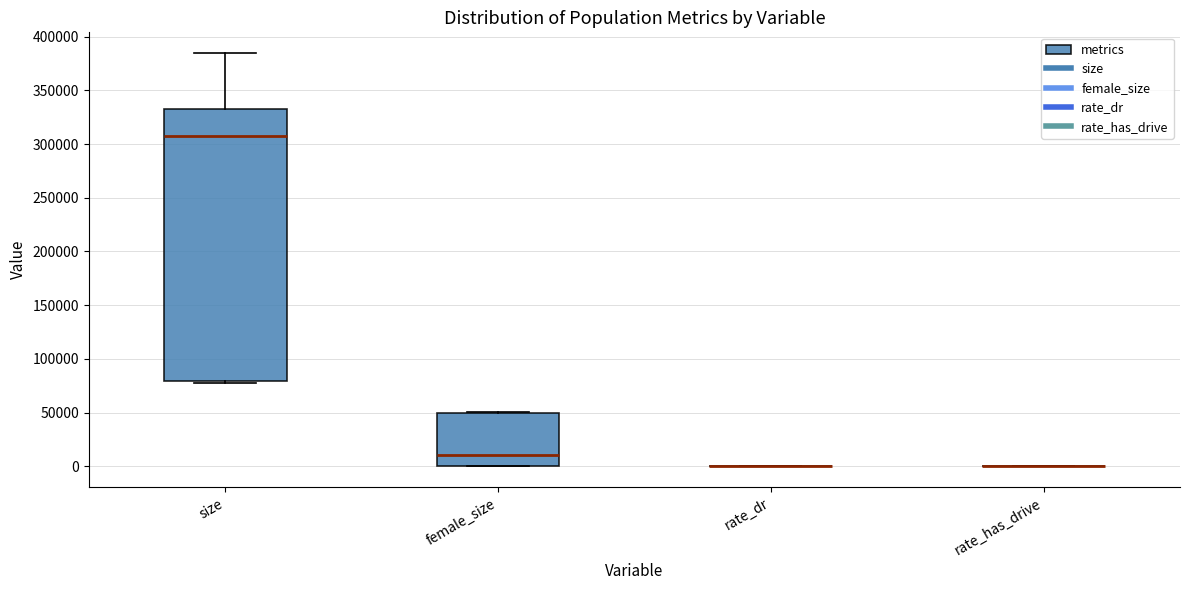

Reading left to right, transcribe this box plot: for each box, give where its median line is, the range the box spans, and where its two whiskers end, as read against the y-axis. The values are not printed on the chart, so give them approximately, as read against the axis.

size: median 310000, box 80000 to 330000, whiskers 80000 (just below the box's lower edge) to 385000
female_size: median 10000, box 0 to 50000, whiskers 0 to 50000
rate_dr: box collapsed to a line at 0, whiskers 0 to 0
rate_has_drive: box collapsed to a line at 0, whiskers 0 to 0